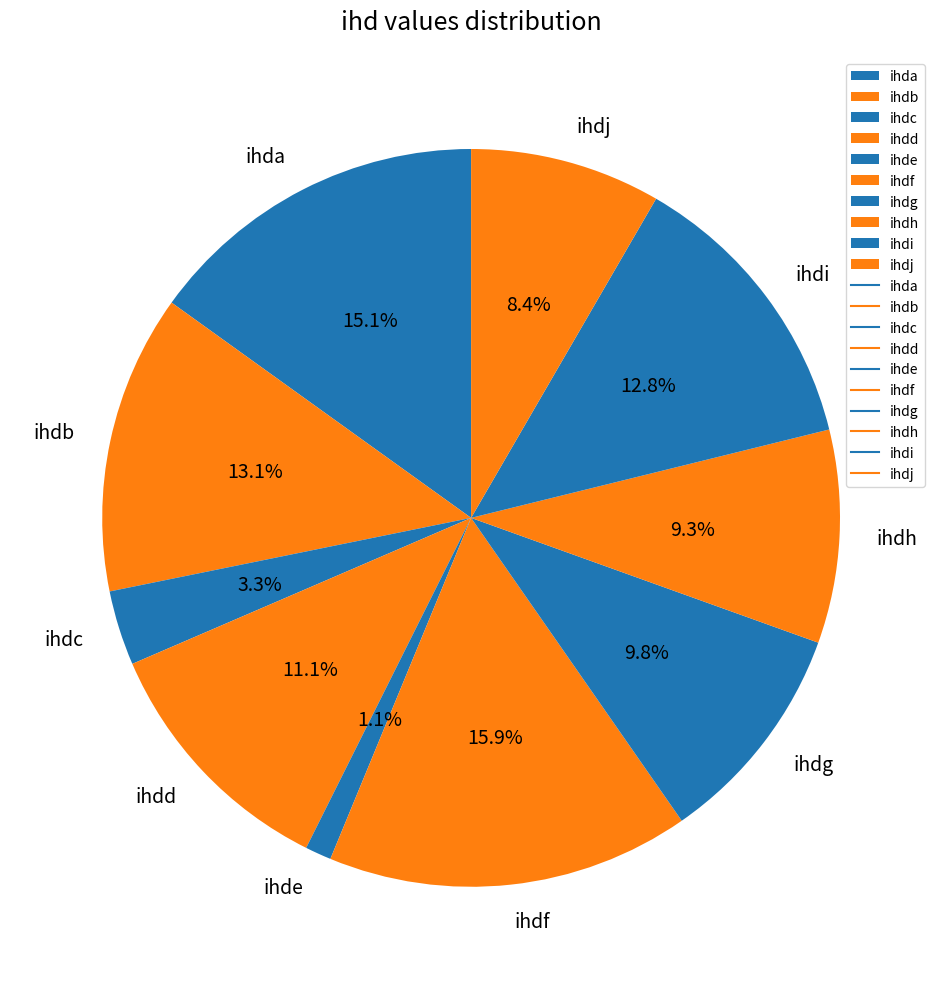

To the nearest percent, what portion does ihdd represent?

11%